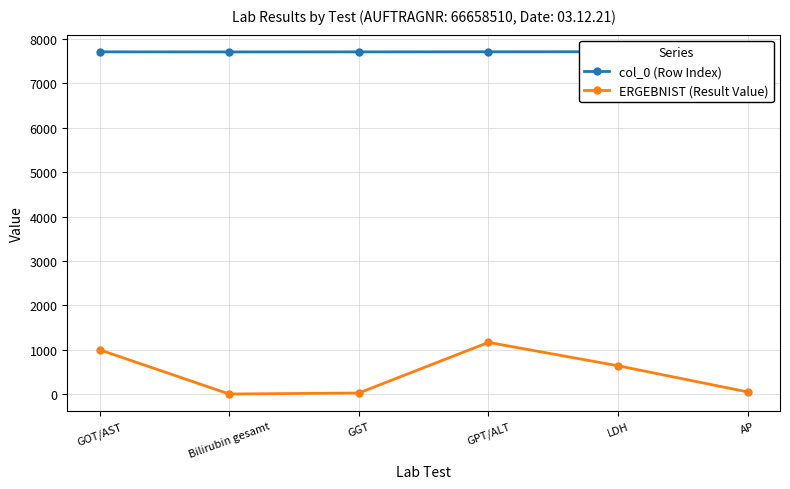

How many col_0 (Row Index) values are between 7705 and 7708?

4